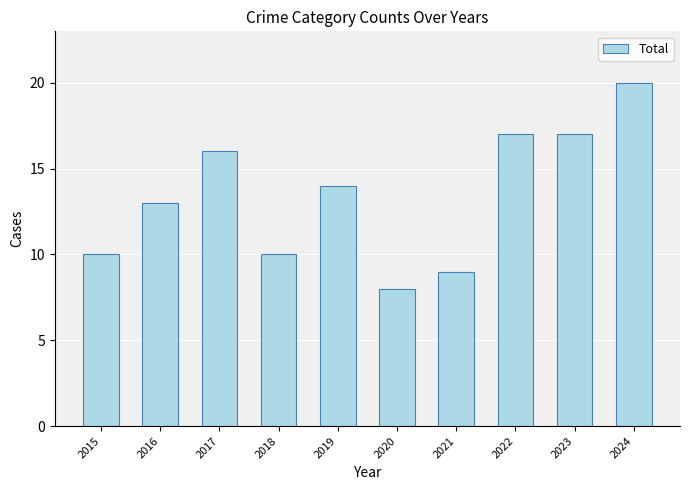

What is the value of the 5th bar from the left?

14